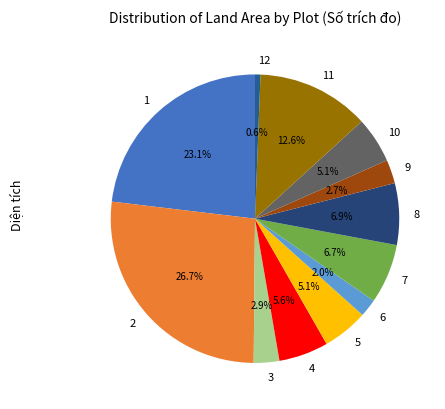

To the nearest percent, what is the average slice percentage?

8%